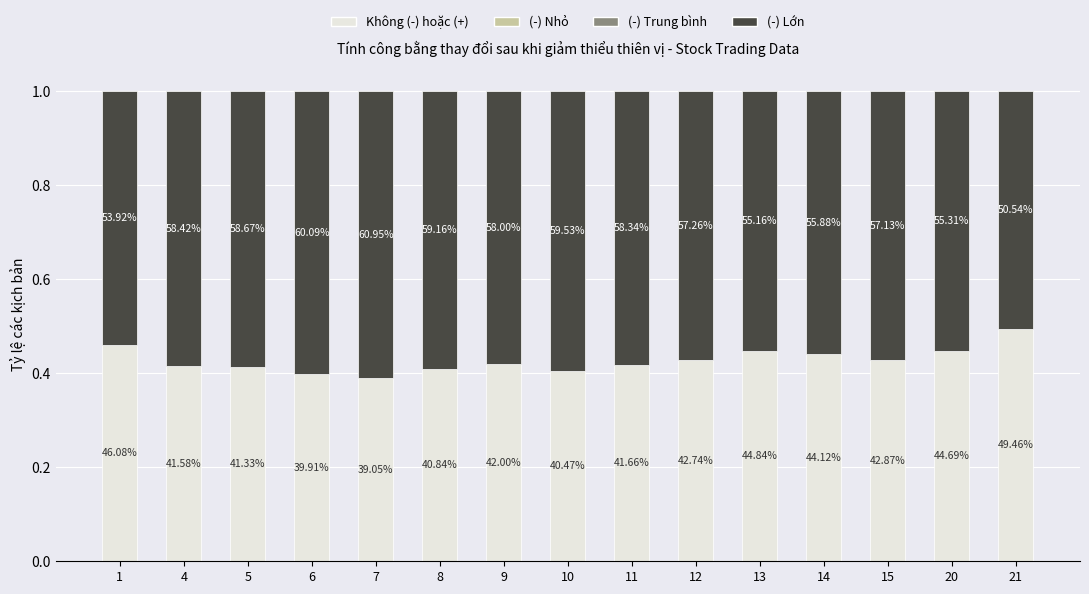

Does the chart contain stacked bars?

Yes